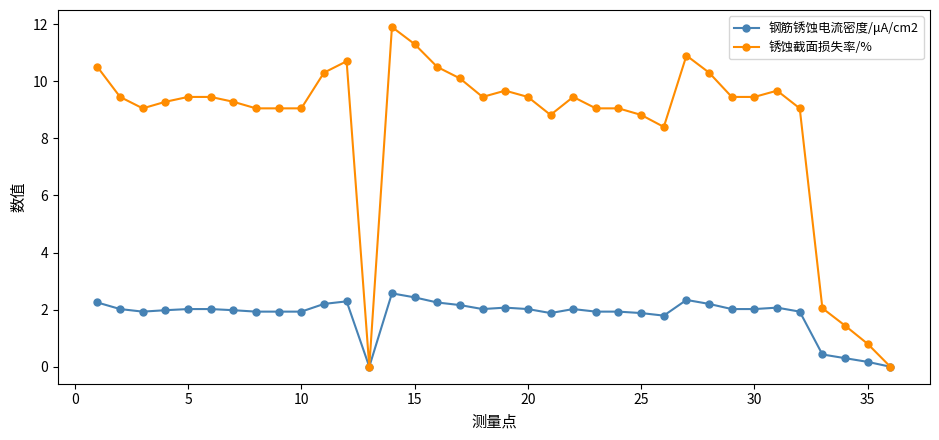

List the series in order of their peak value, lowest first.

钢筋锈蚀电流密度/μA/cm2, 锈蚀截面损失率/%